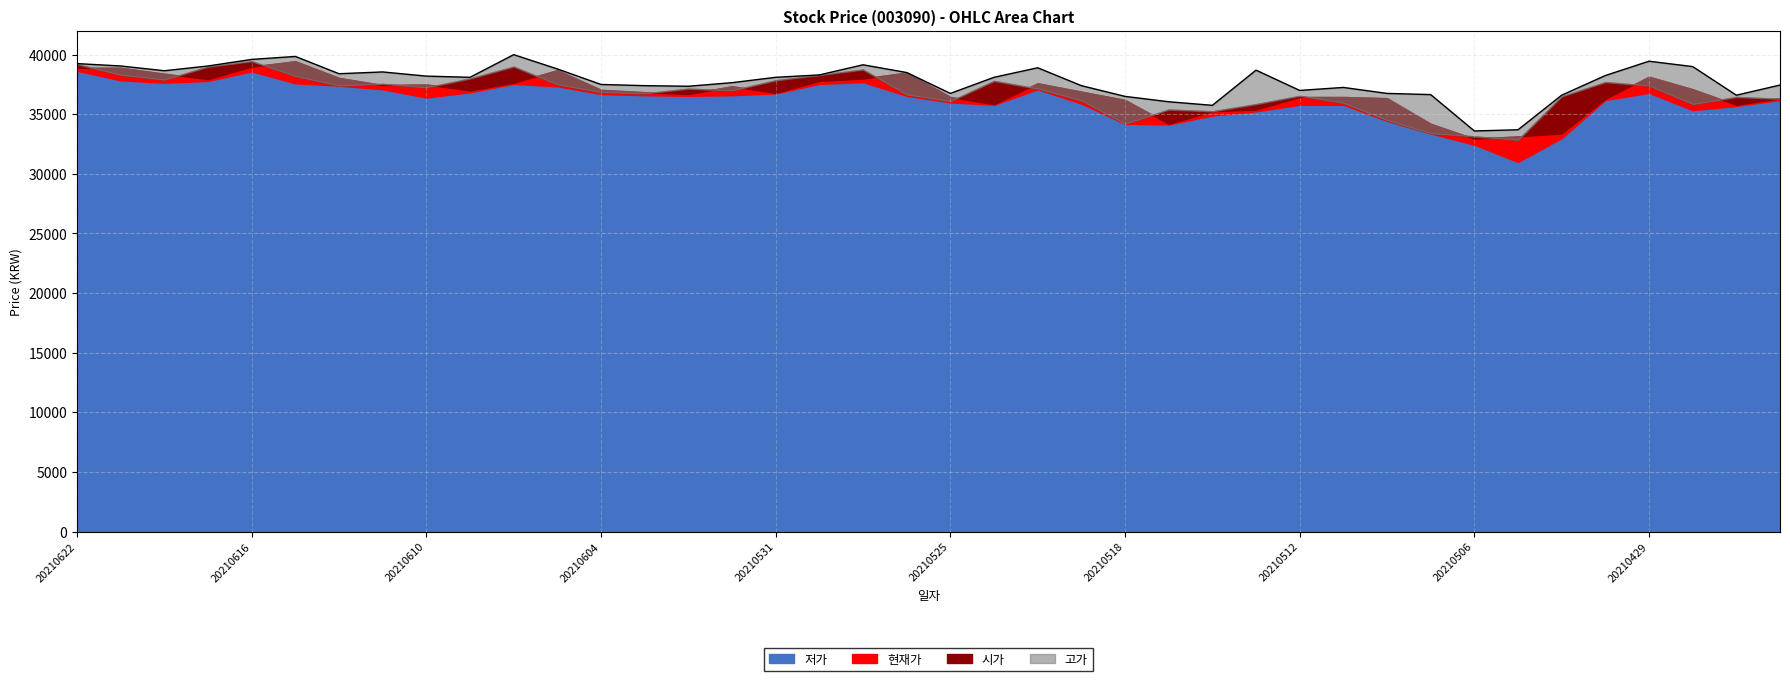

True or false: 고가 and 시가 intersect in this chart.

False